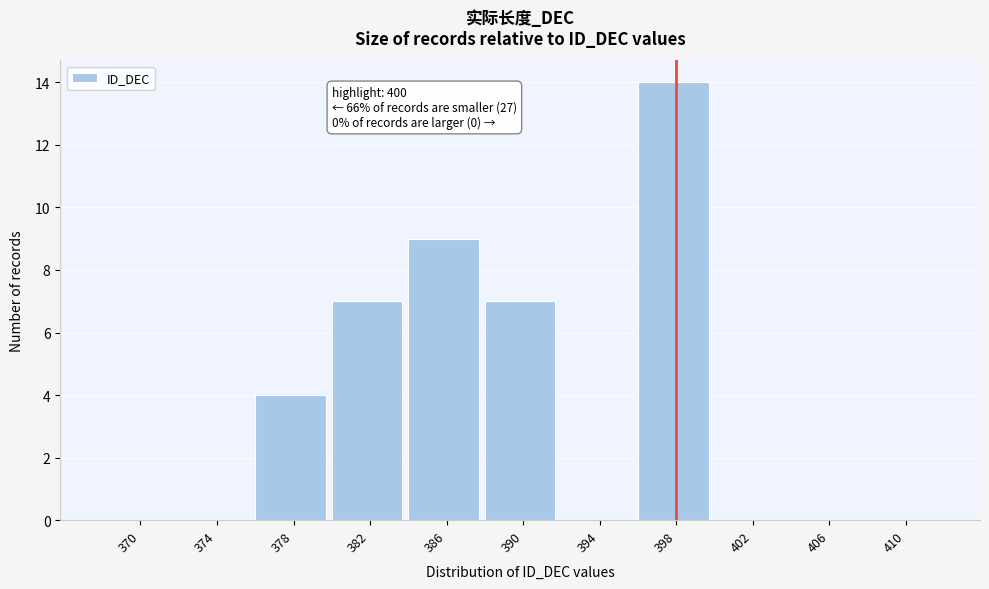

Reading left to right, transcribe all the data shown in this chart.

370=0	374=0	378=4	382=7	386=9	390=7	394=0	398=14	402=0	406=0	410=0